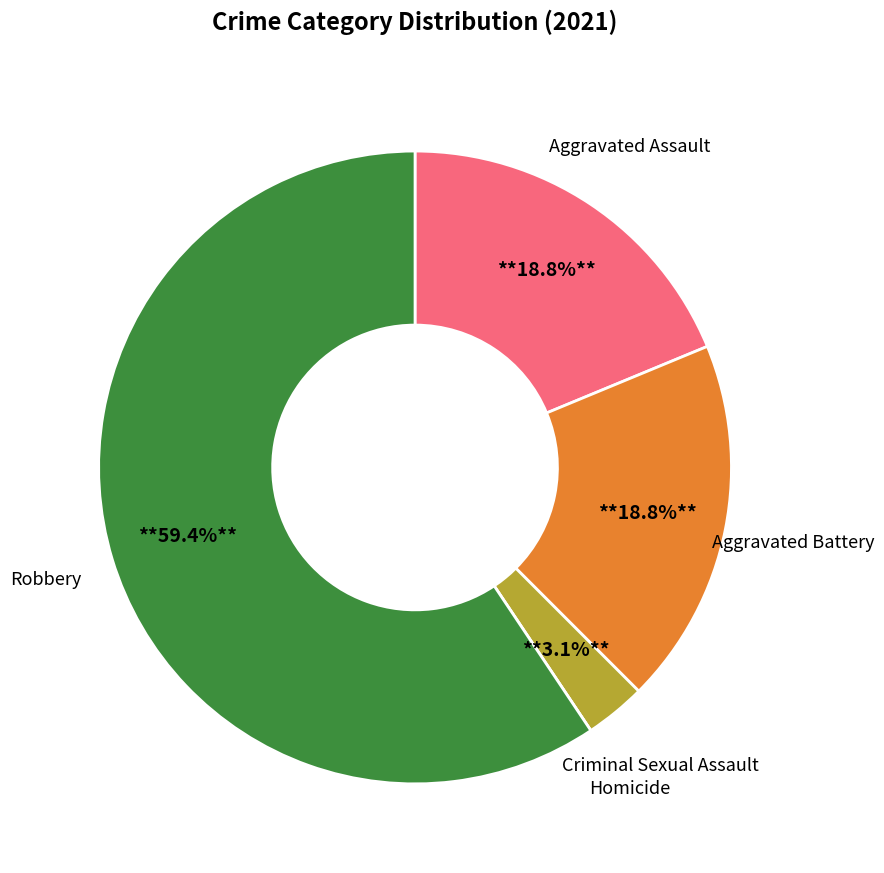

Is there a majority slice in this chart?

Yes